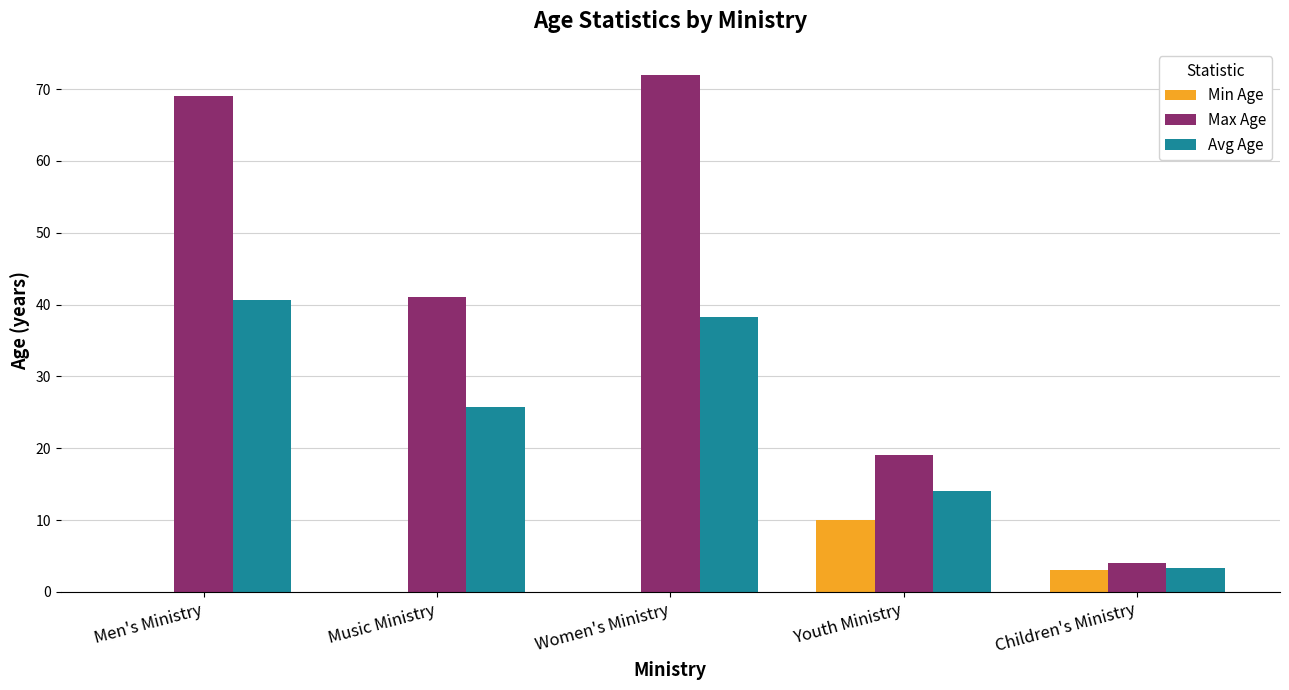

What is the average value of the Min Age series?

2.6